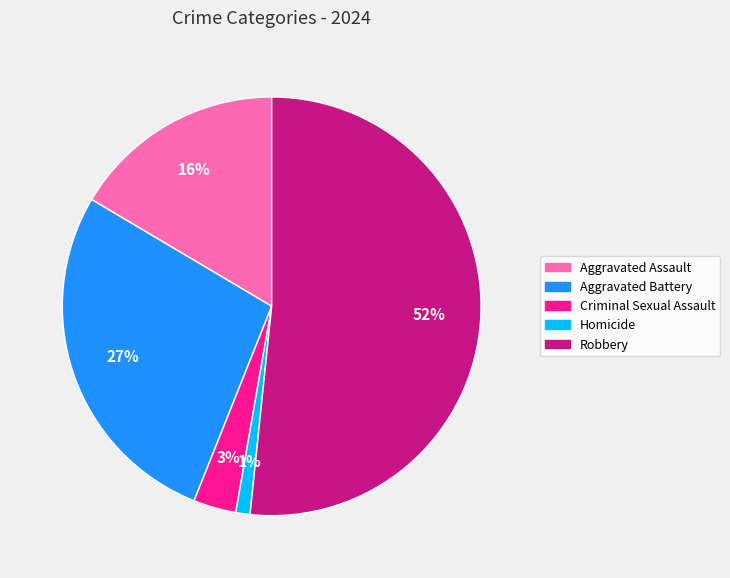

Count the number of slices in the pie.

5